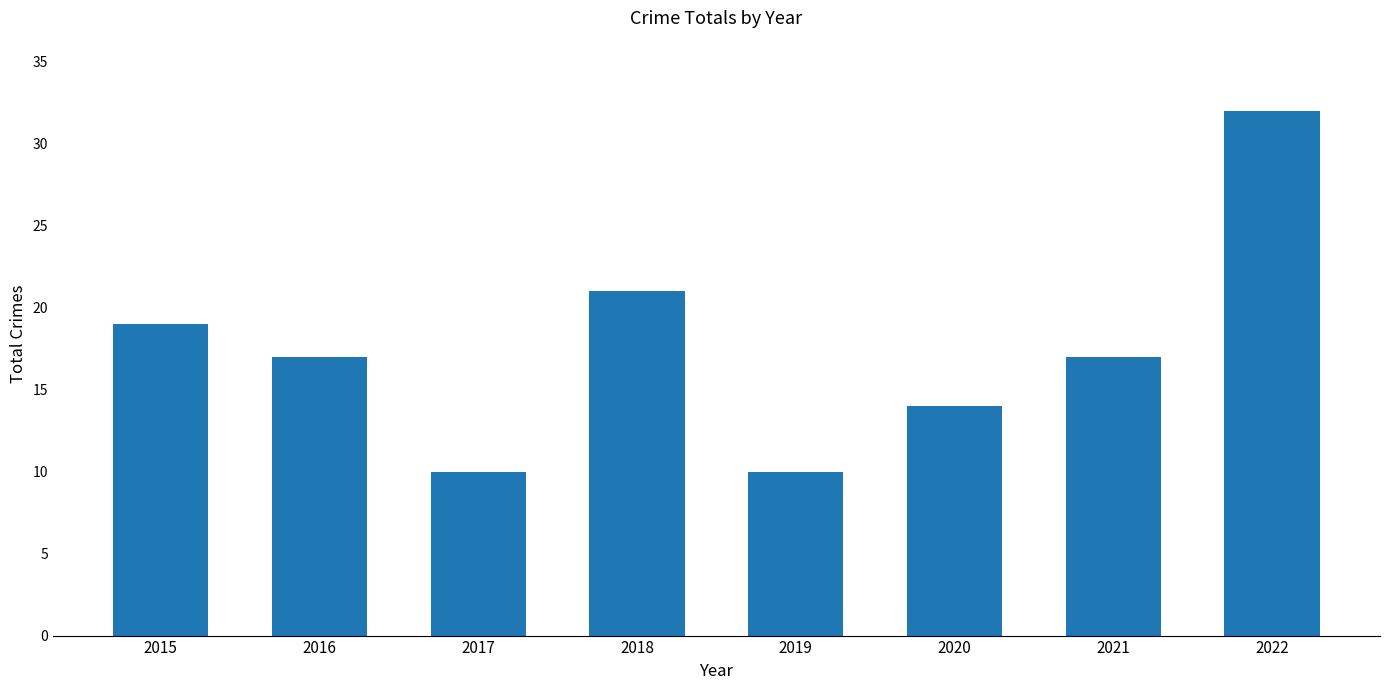

Reading left to right, transcribe all the data shown in this chart.

2015=19	2016=17	2017=10	2018=21	2019=10	2020=14	2021=17	2022=32